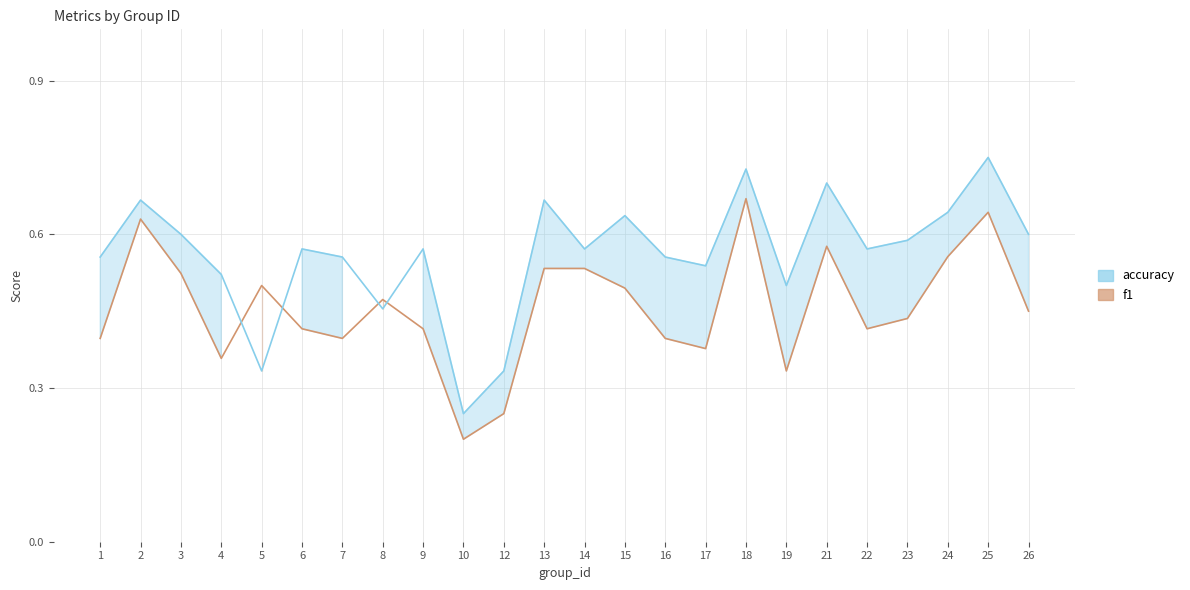

What is the value of the f1 point at the 22nd from the left?

0.6